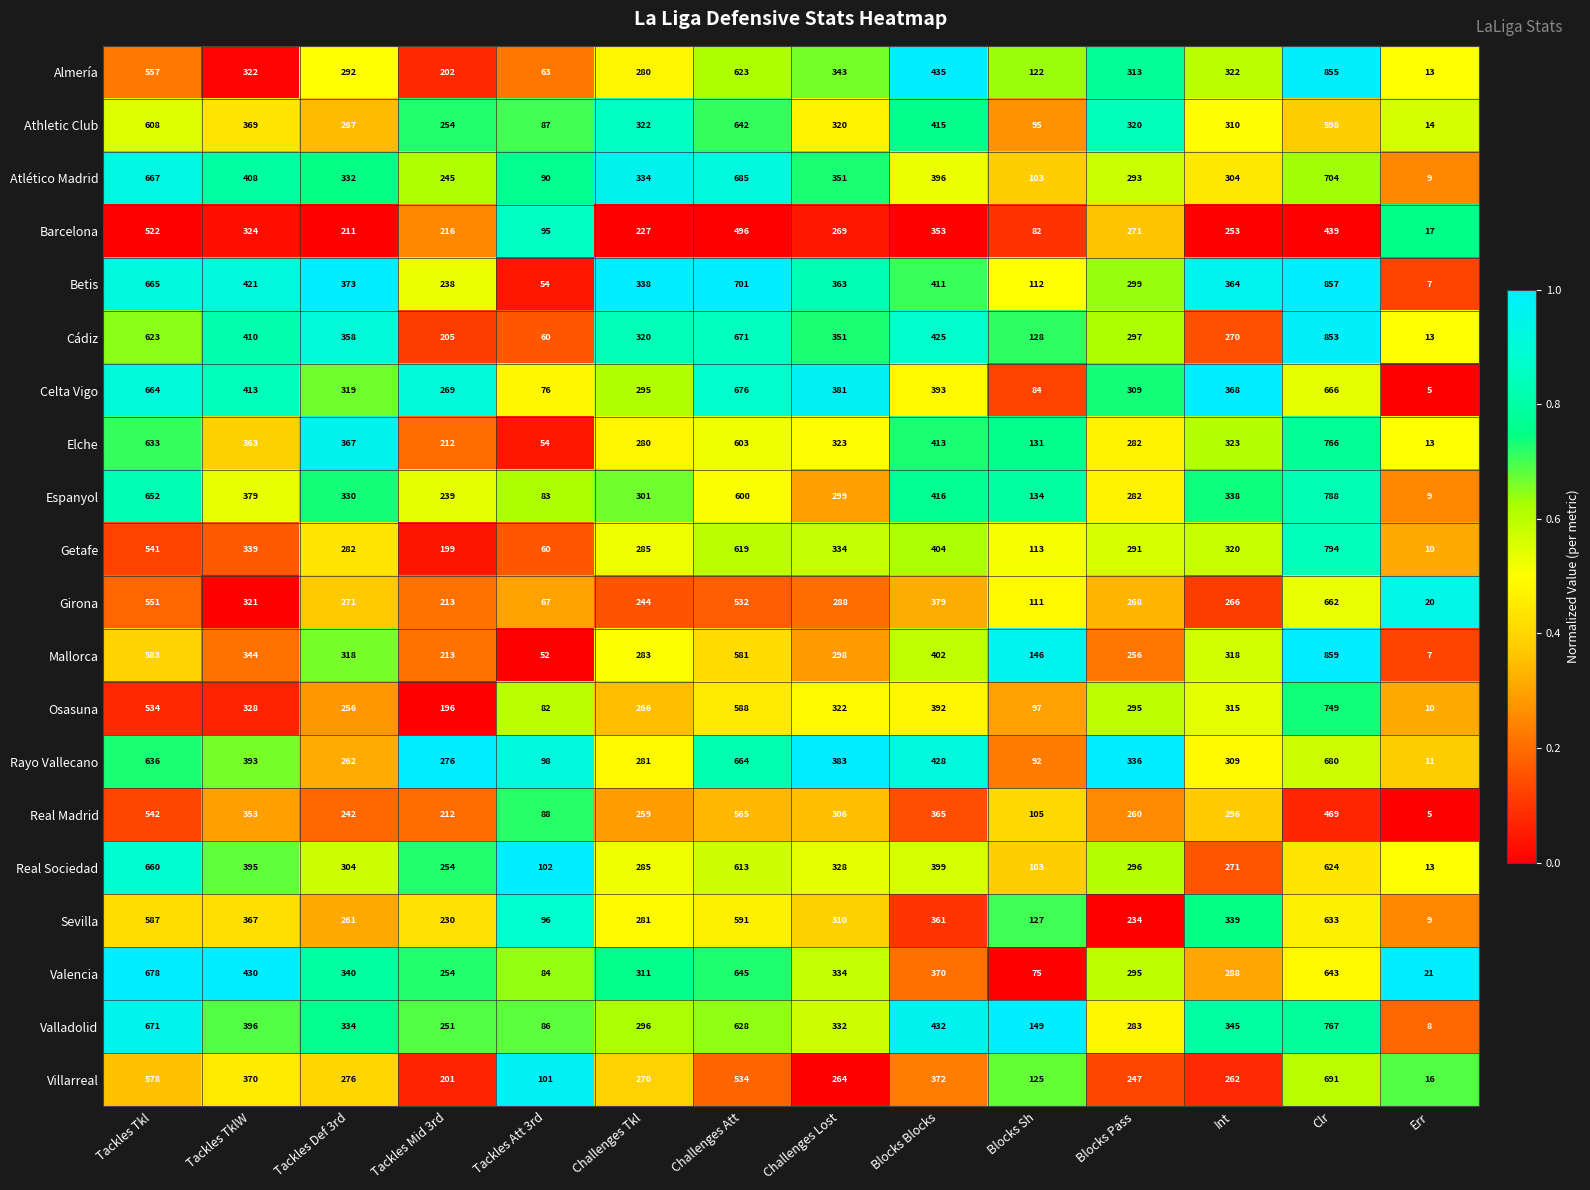

Rank the series at Tackles Def 3rd from highest to lowest value.

Betis, Elche, Cádiz, Valencia, Valladolid, Atlético Madrid, Espanyol, Celta Vigo, Mallorca, Real Sociedad, Almería, Getafe, Villarreal, Girona, Athletic Club, Rayo Vallecano, Sevilla, Osasuna, Real Madrid, Barcelona